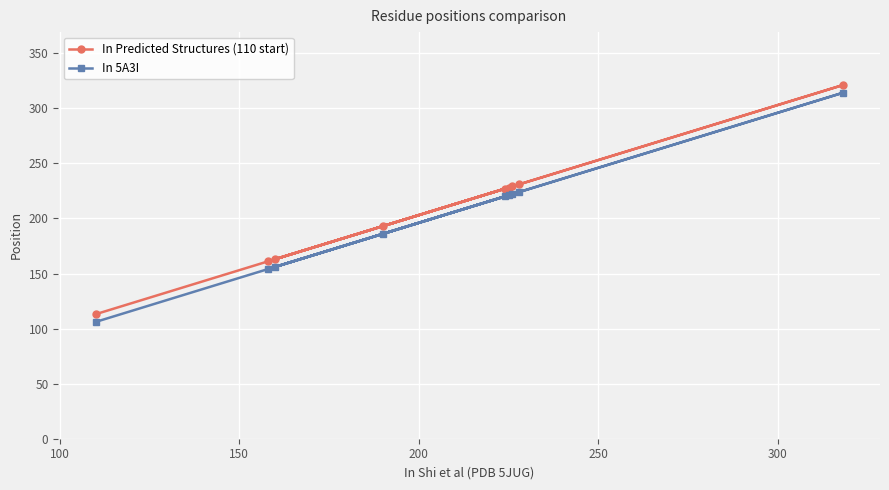

What is the maximum value shown in the chart?

321